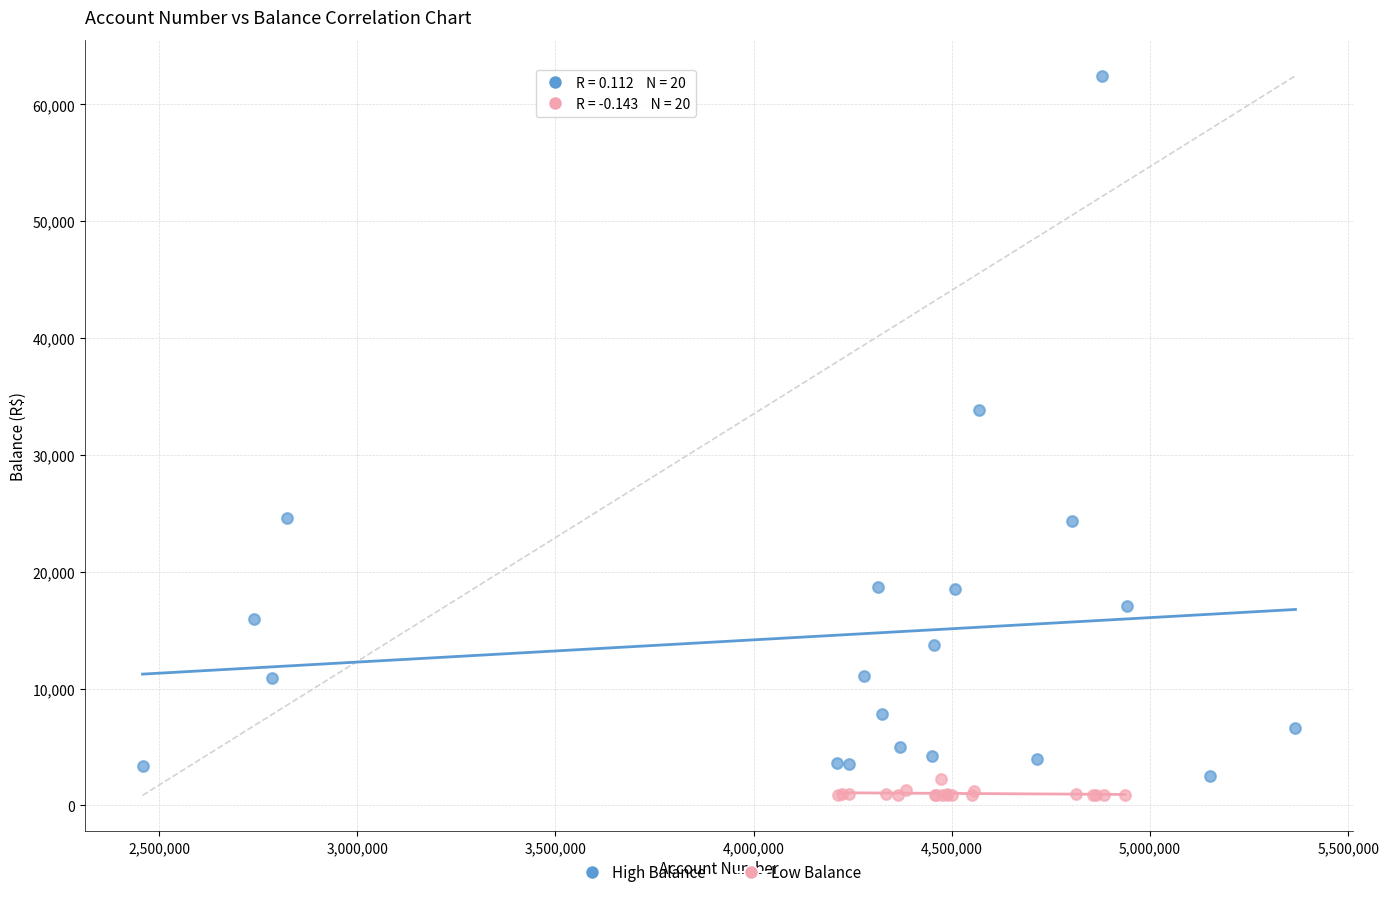

Which series has the widest spread of Y values?

High Balance